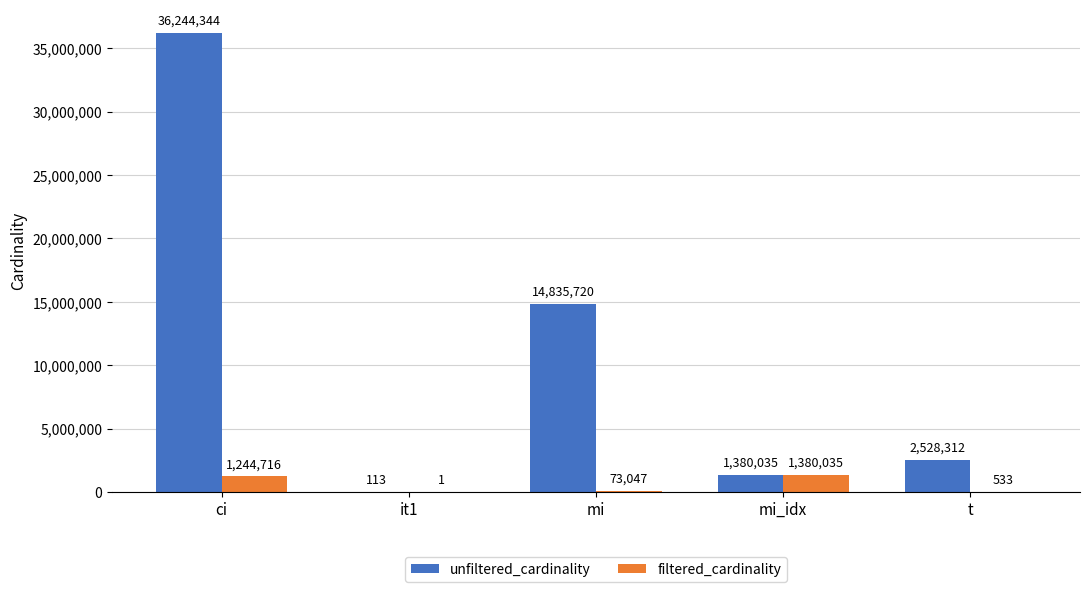

Which category has the highest value in the unfiltered_cardinality series?

ci